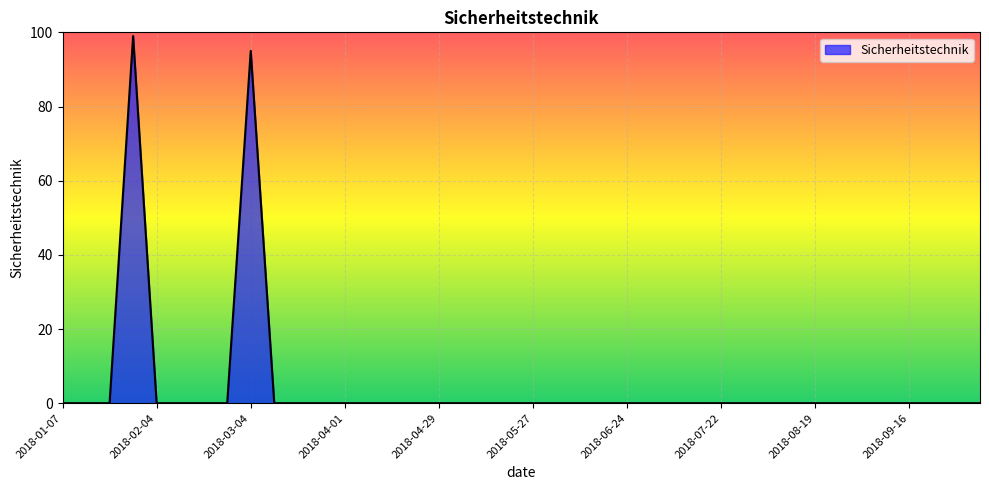

How many lines are shown in the chart?

1